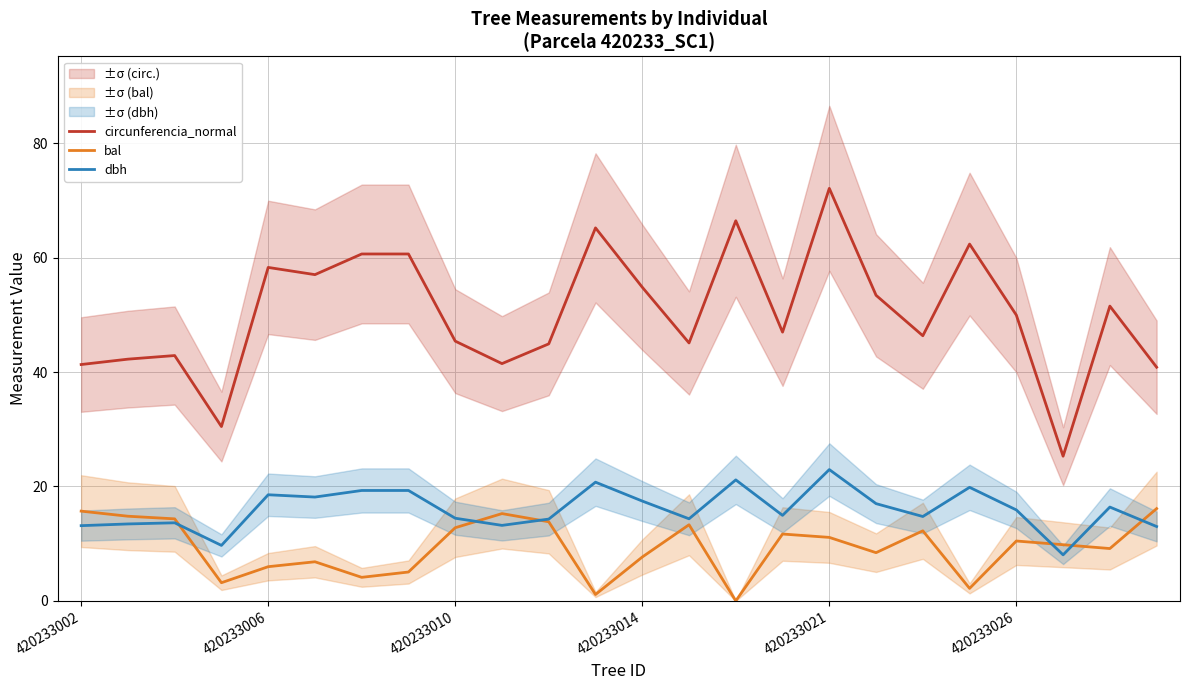

The circunferencia_normal series shows 44.9 at 10. True or false?

True